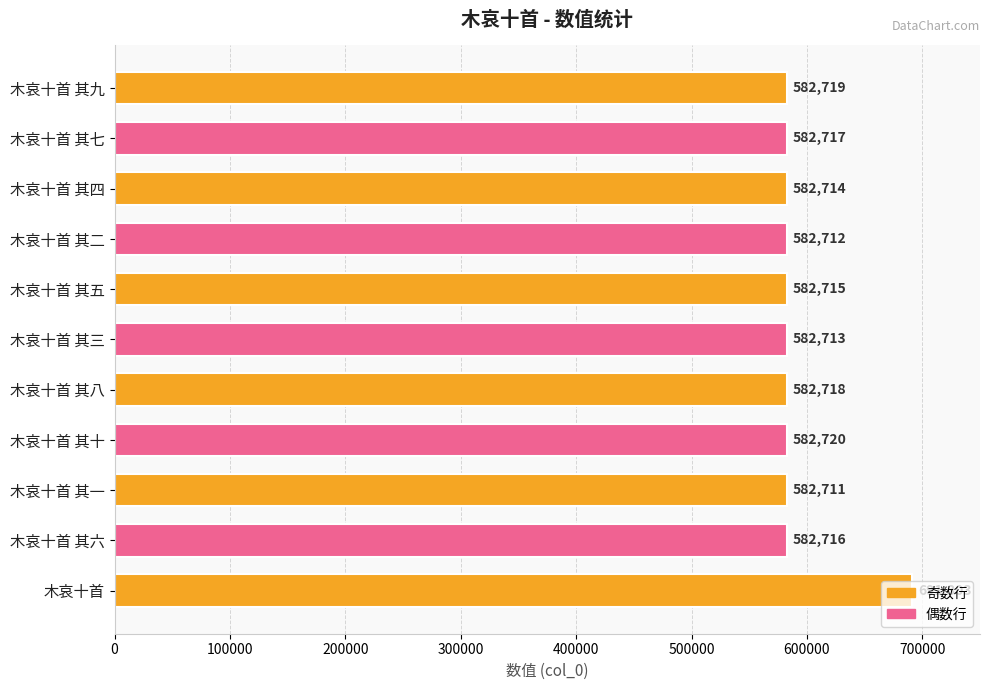

What is the approximate value at 木哀十首 其六, to the nearest 100?

582700